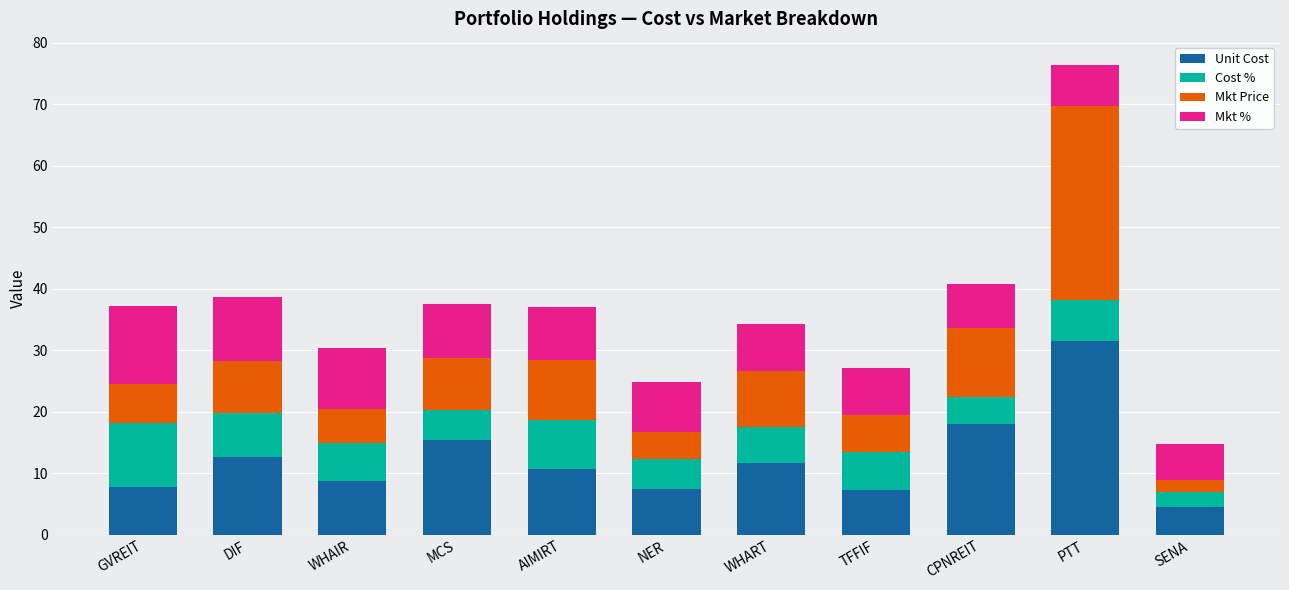

How many values in the Unit Cost series exceed 10?

6